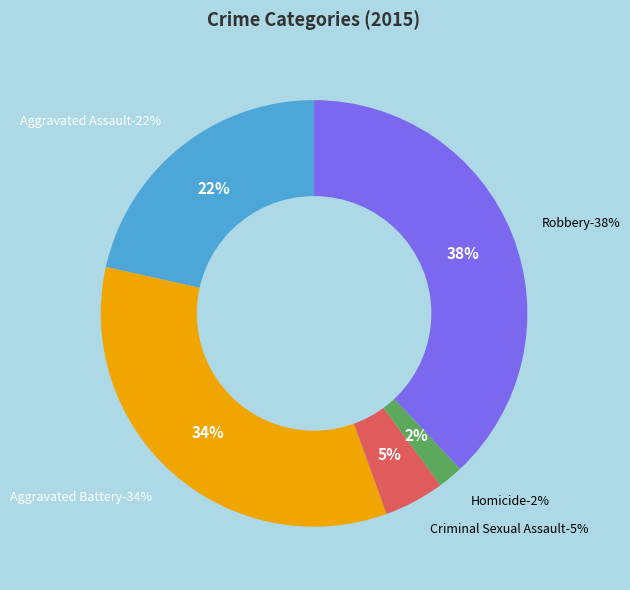

Is Aggravated Assault the majority of the pie?

No